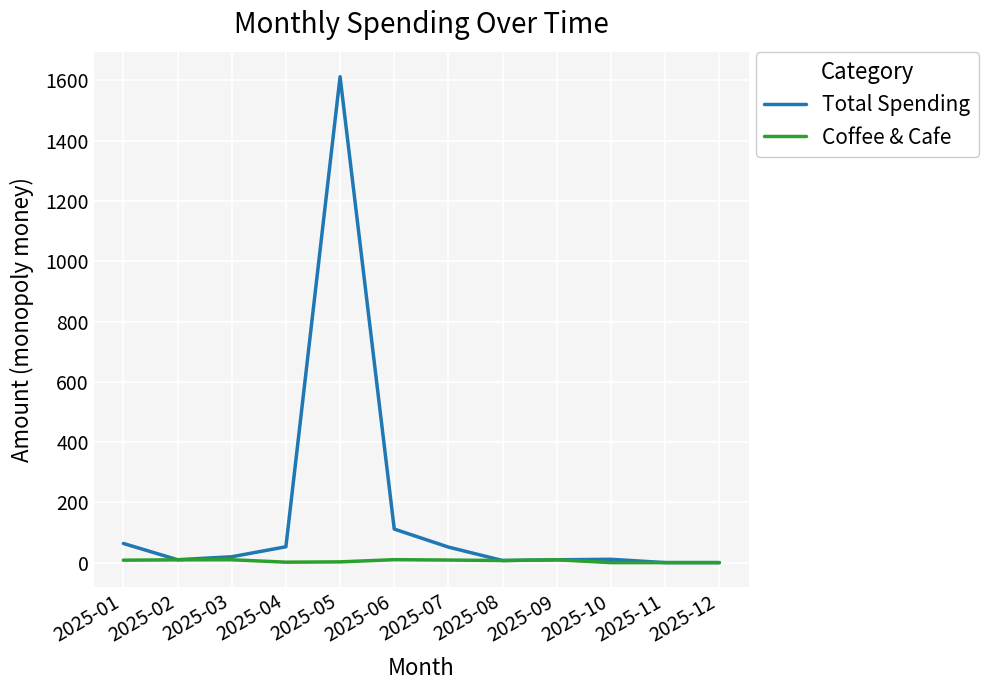

What is the difference between the highest and lowest values at 2025-04?

51.1